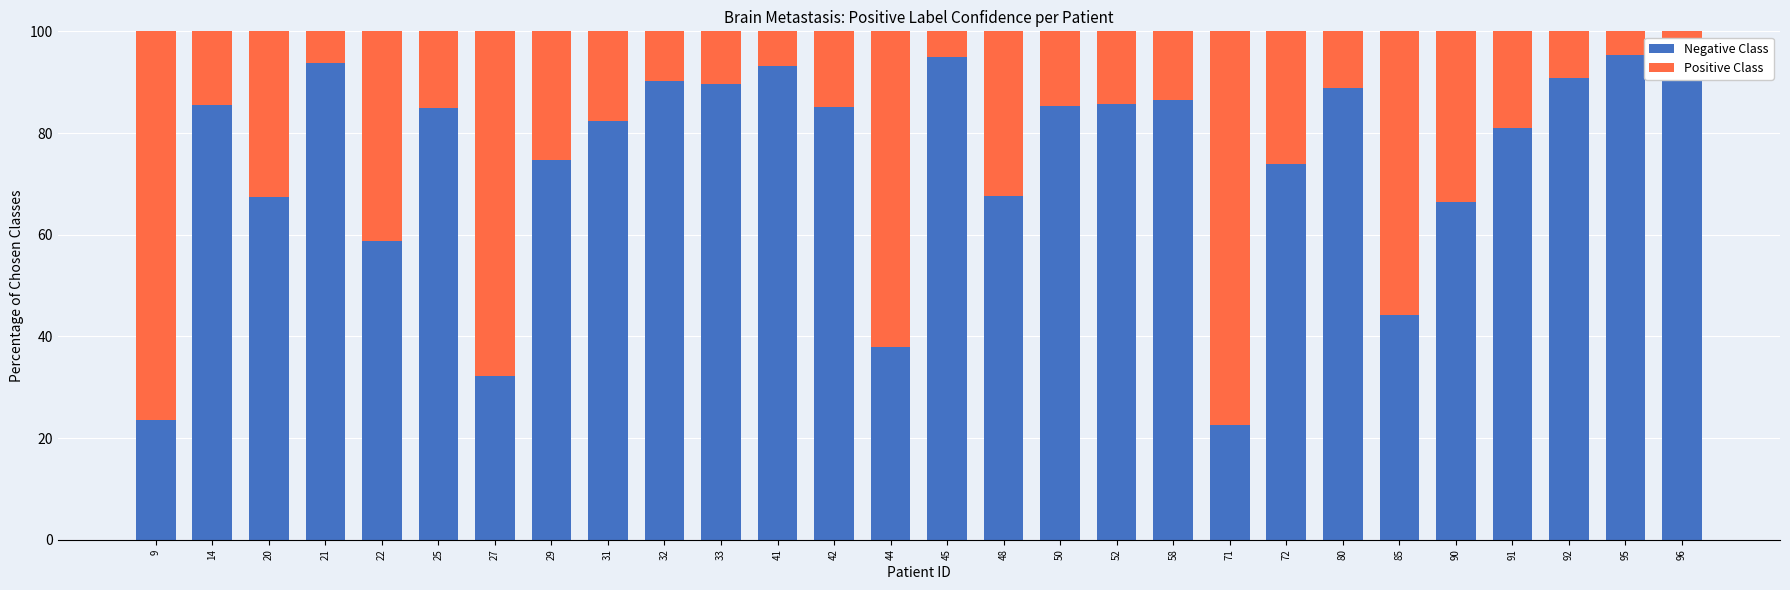

True or false: Negative Class has a value of 149.2 at 50.

False